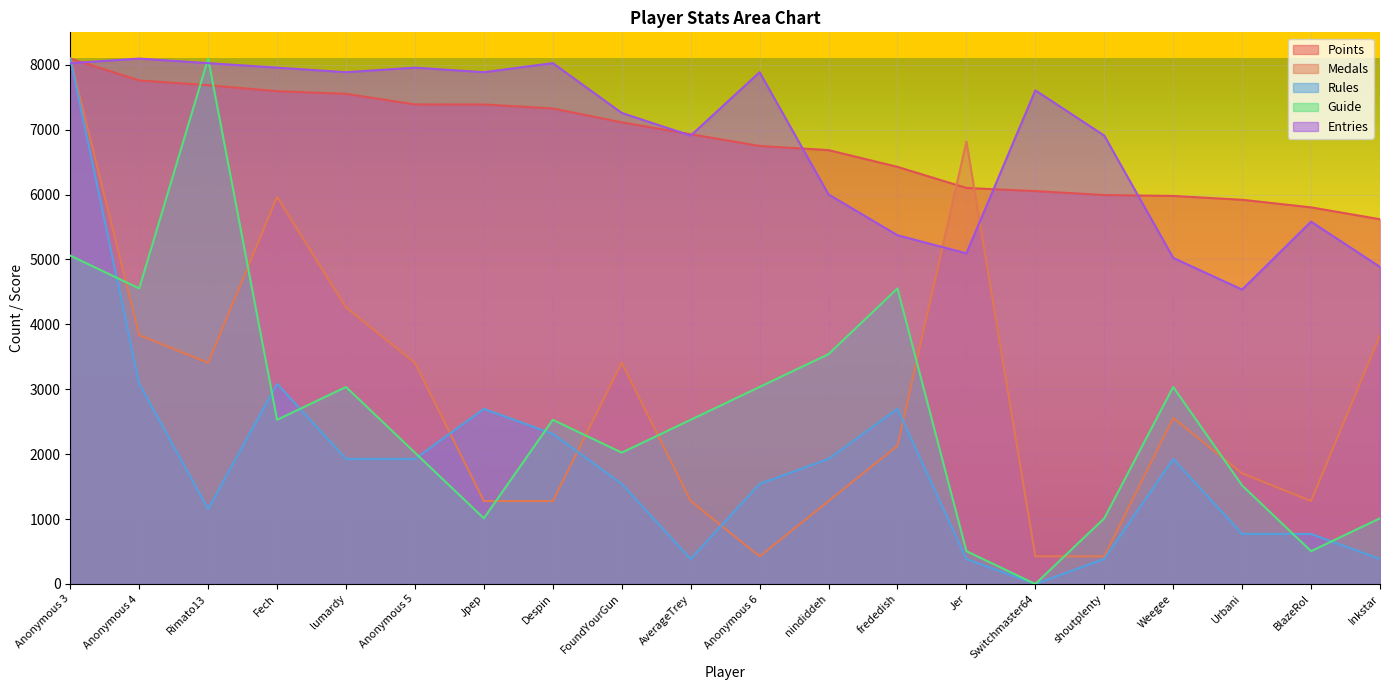

What is the label of the 3rd point from the right?

Urbani